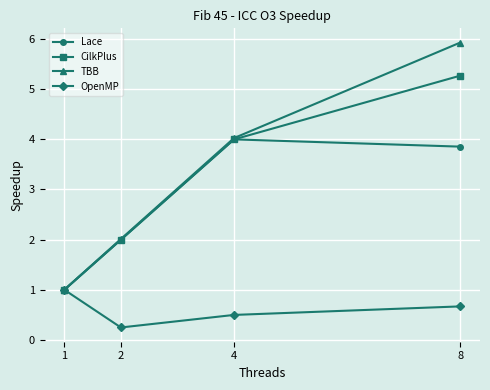

Reading left to right, transcribe all the data shown in this chart.

Lace: 1=1.0	2=2.0	4=4.0	8=3.8
CilkPlus: 1=1.0	2=2.0	4=4.0	8=5.3
TBB: 1=1.0	2=2.0	4=4.0	8=5.9
OpenMP: 1=1.0	2=0.2	4=0.5	8=0.7